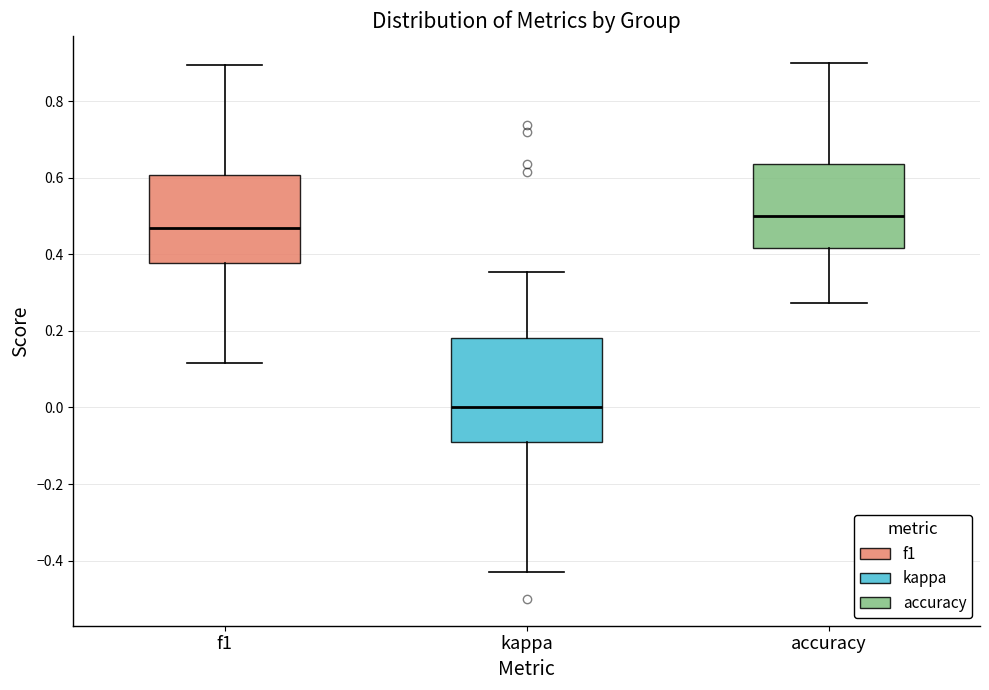

Which box has the highest median line?

accuracy